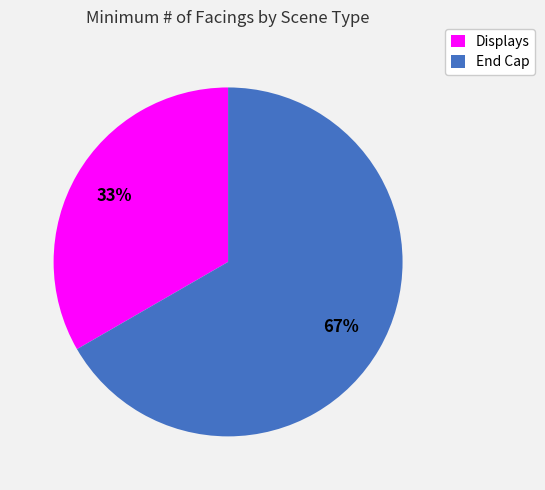

What is the majority slice?

End Cap